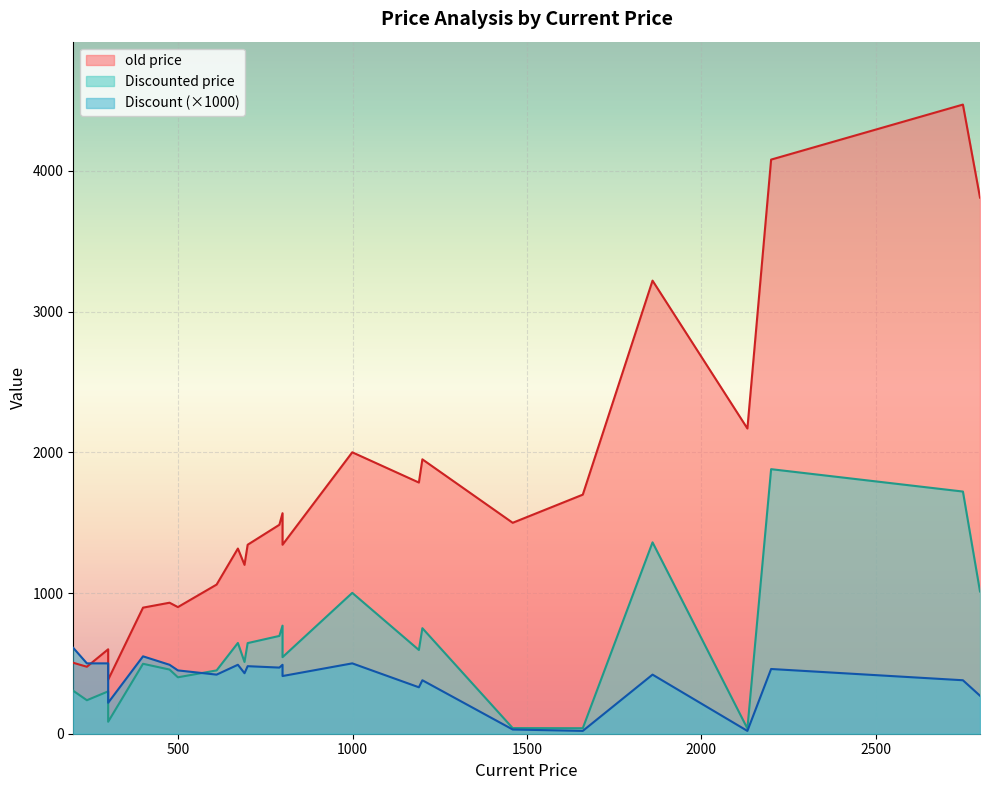

What is the greatest value displayed?

4471.0